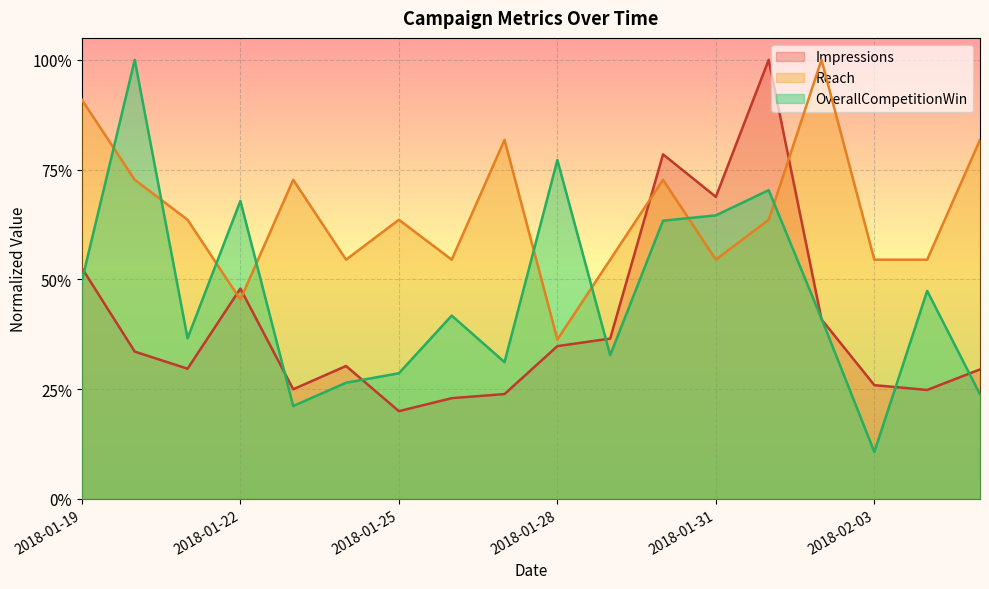

What is the value of the Reach point at the 6th from the left?

0.5